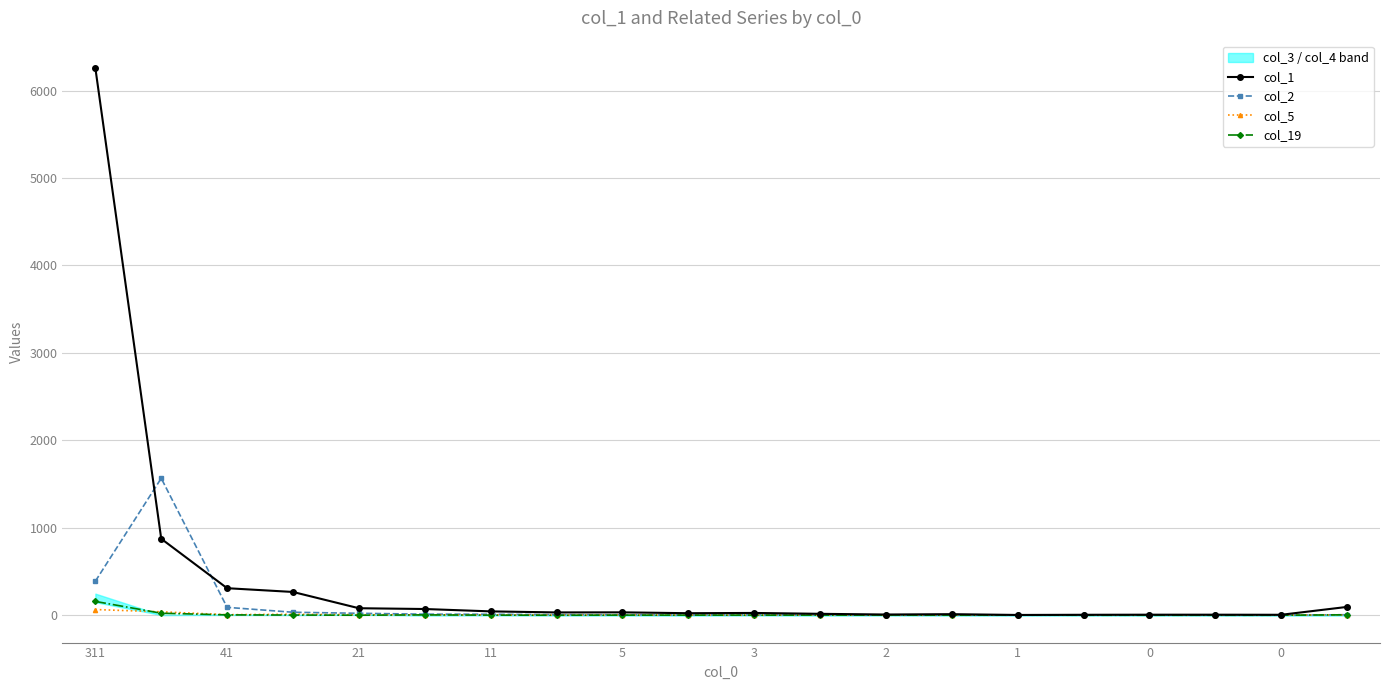

Is it true that col_1 equals 12 at 13?

True